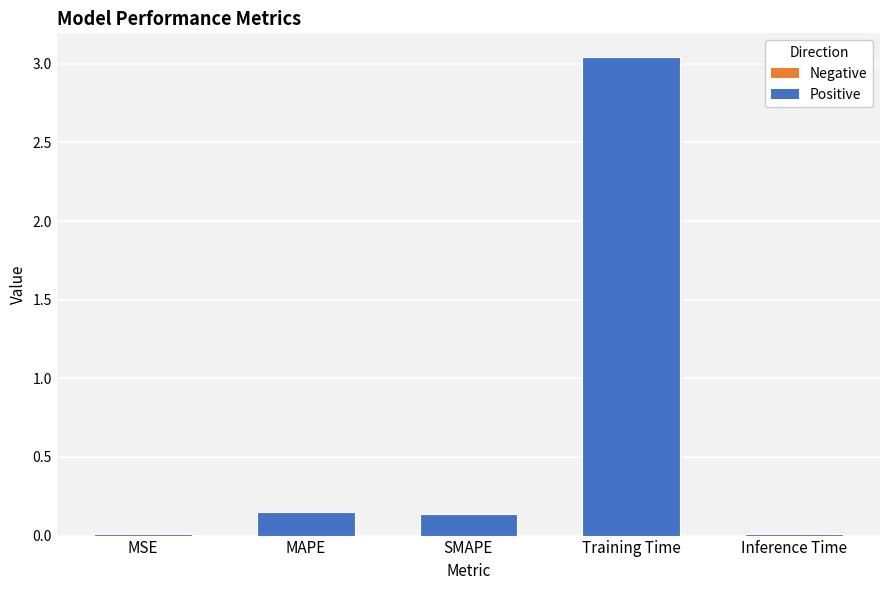

Does the chart contain stacked bars?

No